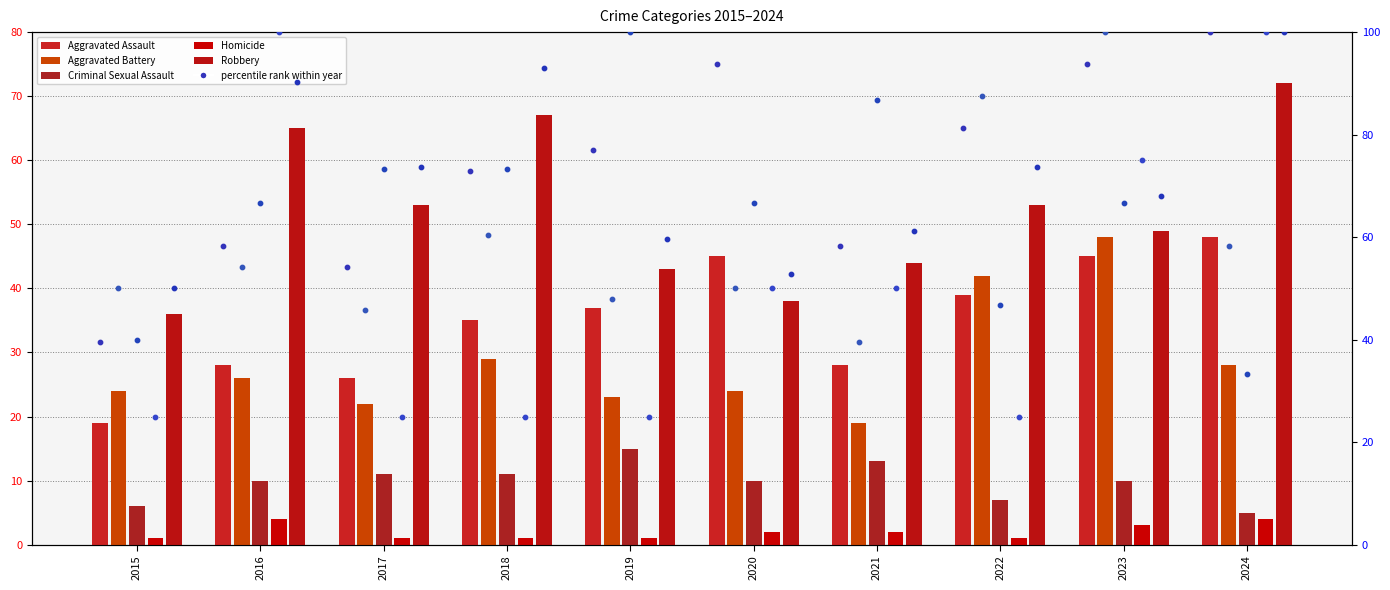

At how many categories does at least one series exceed 3?

10